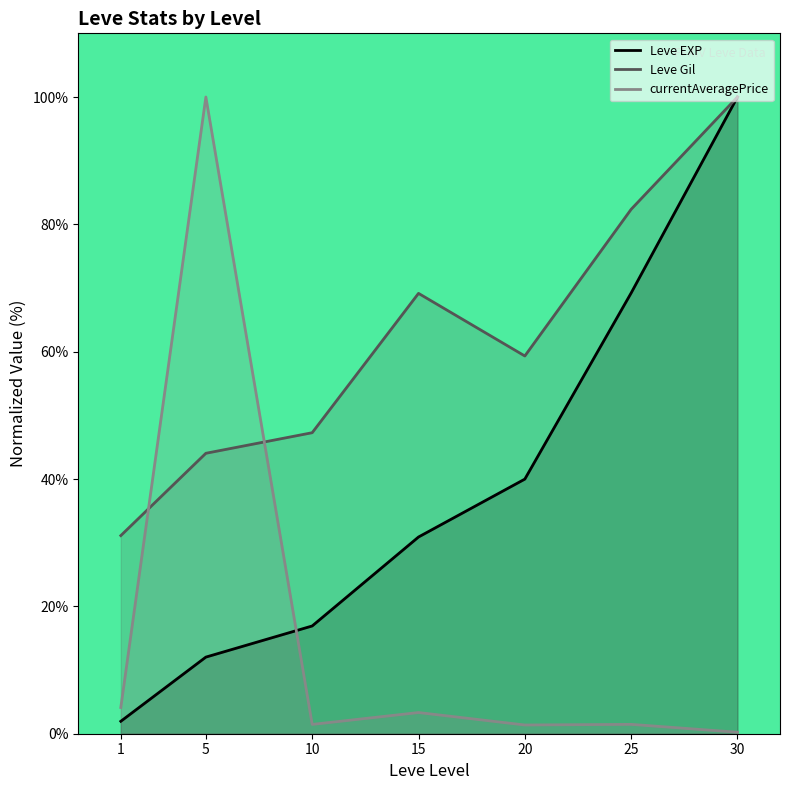

What is the total value across all series at 1?

37.2